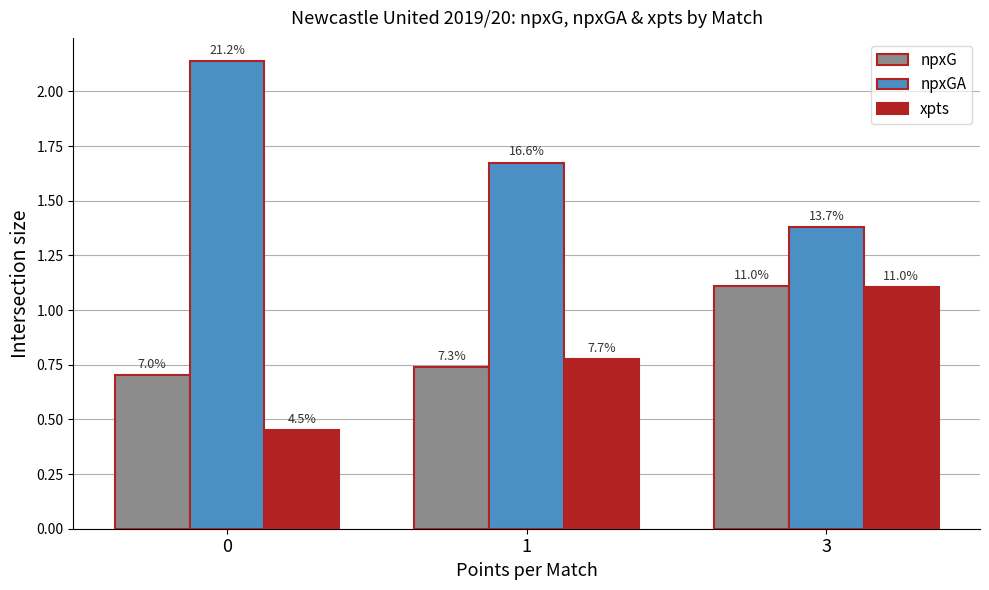

The value of xpts at 3 is 1.1. True or false?

True